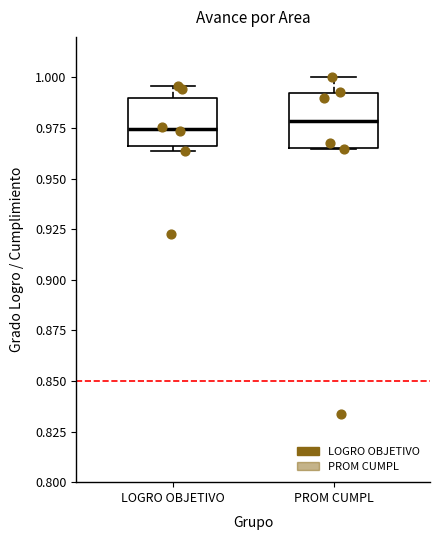

Reading left to right, transcribe this box plot: for each box, give where its median line is, the range the box spans, and where its two whiskers end, as read against the y-axis. The values are not printed on the chart, so give them approximately, as read against the axis.

LOGRO OBJETIVO: median 0.975, box 0.965 to 0.990, whiskers 0.965 (just below the box's lower edge) to 0.995
PROM CUMPL: median 0.980, box 0.965 to 0.990, whiskers 0.965 to 1.000